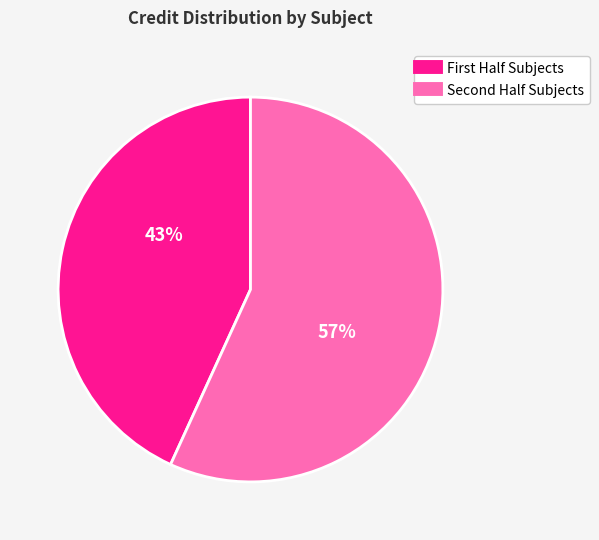

Is there any slice that represents more than half of the pie?

Yes